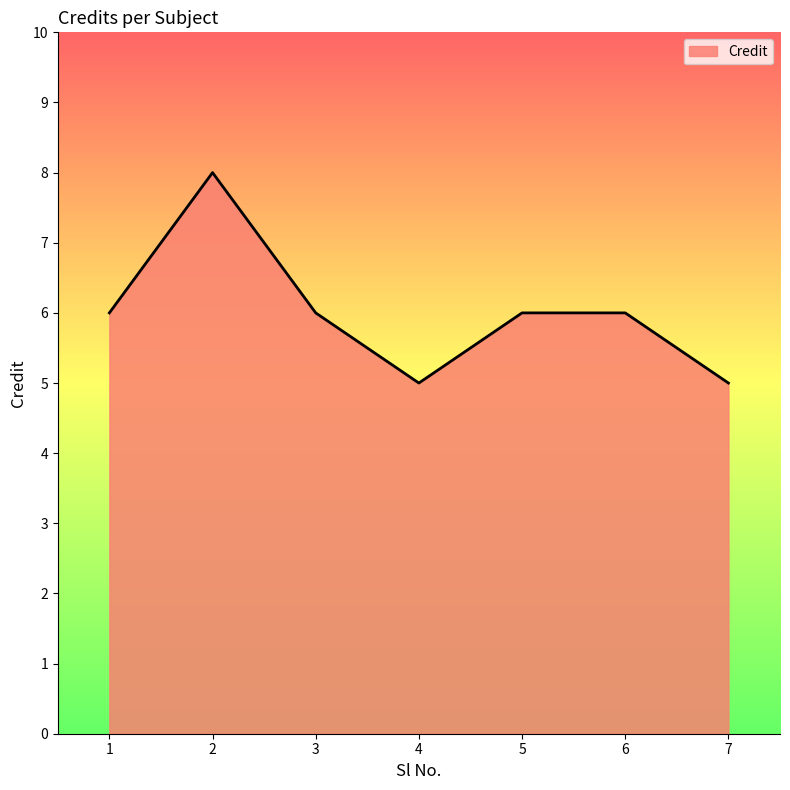

What is the greatest value displayed?

8